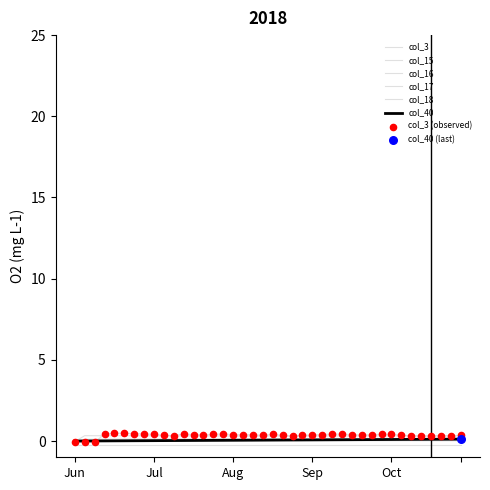

Which series has the largest total across all categories?

col_3